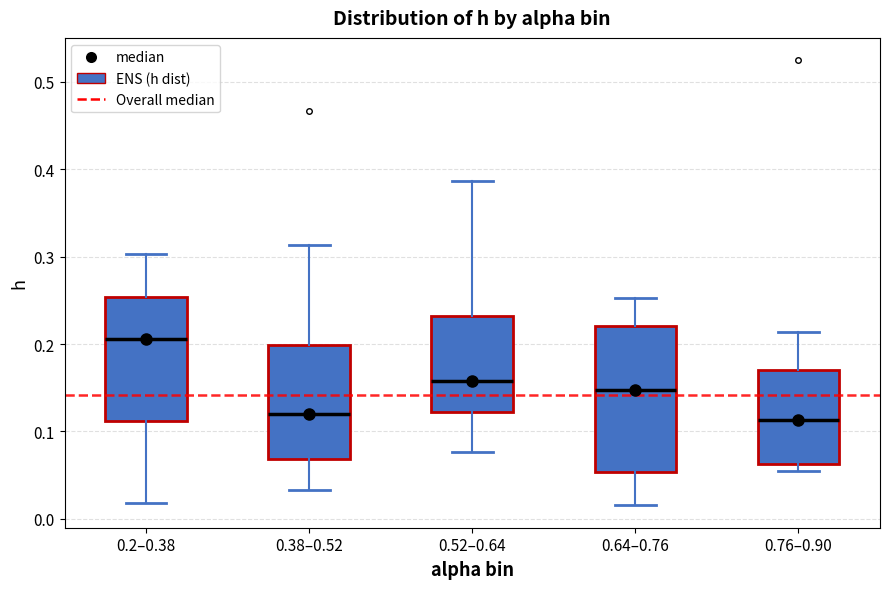

Reading left to right, read every box against the y-axis: the position of its median line, the range the box covers, and the ends of its whiskers. The values are not printed on the chart, so give them approximately, as read against the axis.

0.2–0.38: median 0.21, box 0.11 to 0.25, whiskers 0.02 to 0.30
0.38–0.52: median 0.12, box 0.07 to 0.20, whiskers 0.03 to 0.31
0.52–0.64: median 0.16, box 0.12 to 0.23, whiskers 0.08 to 0.39
0.64–0.76: median 0.15, box 0.05 to 0.22, whiskers 0.02 to 0.25
0.76–0.90: median 0.11, box 0.06 to 0.17, whiskers 0.05 to 0.21